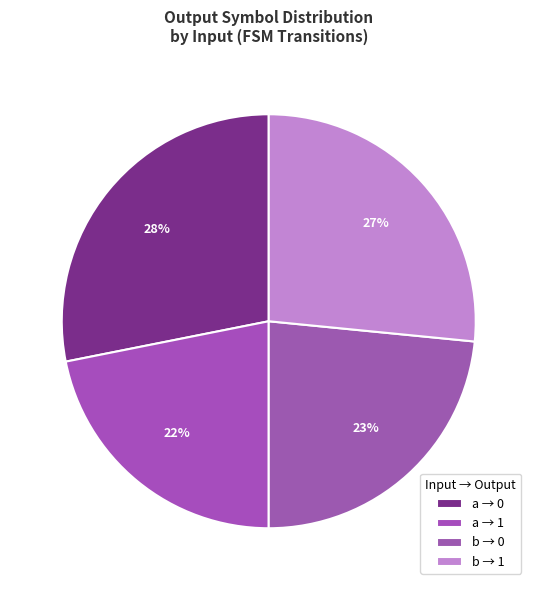

How many segments does this pie chart have?

4